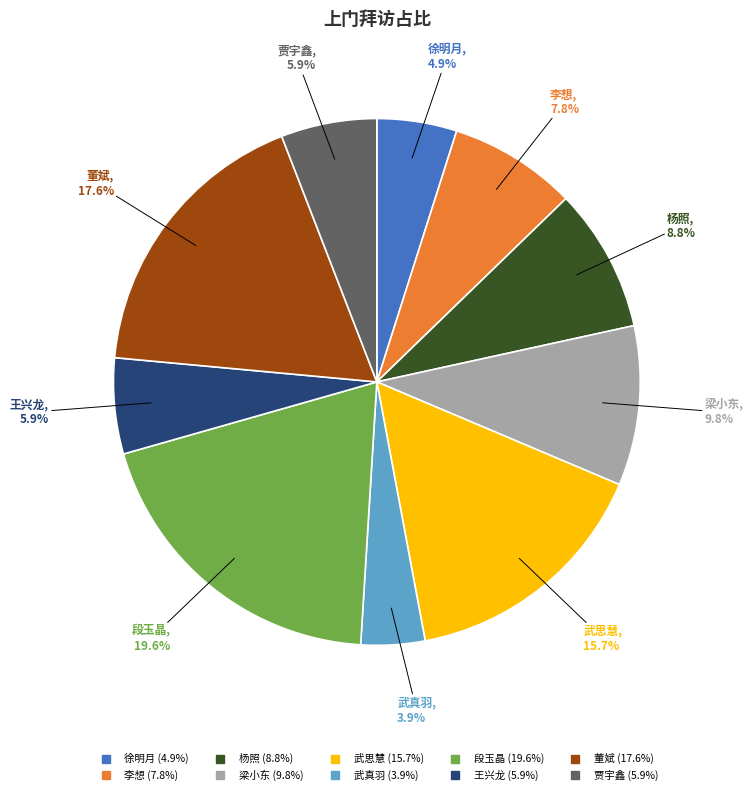

Is it true that 董斌 is 30% of the pie?

False